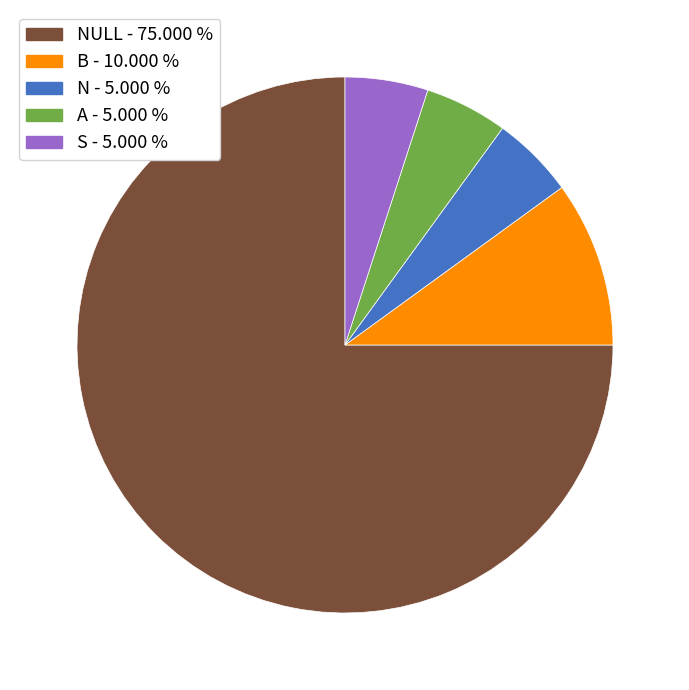

Is the sum of S - 5.000 % and A - 5.000 % greater than half?

No